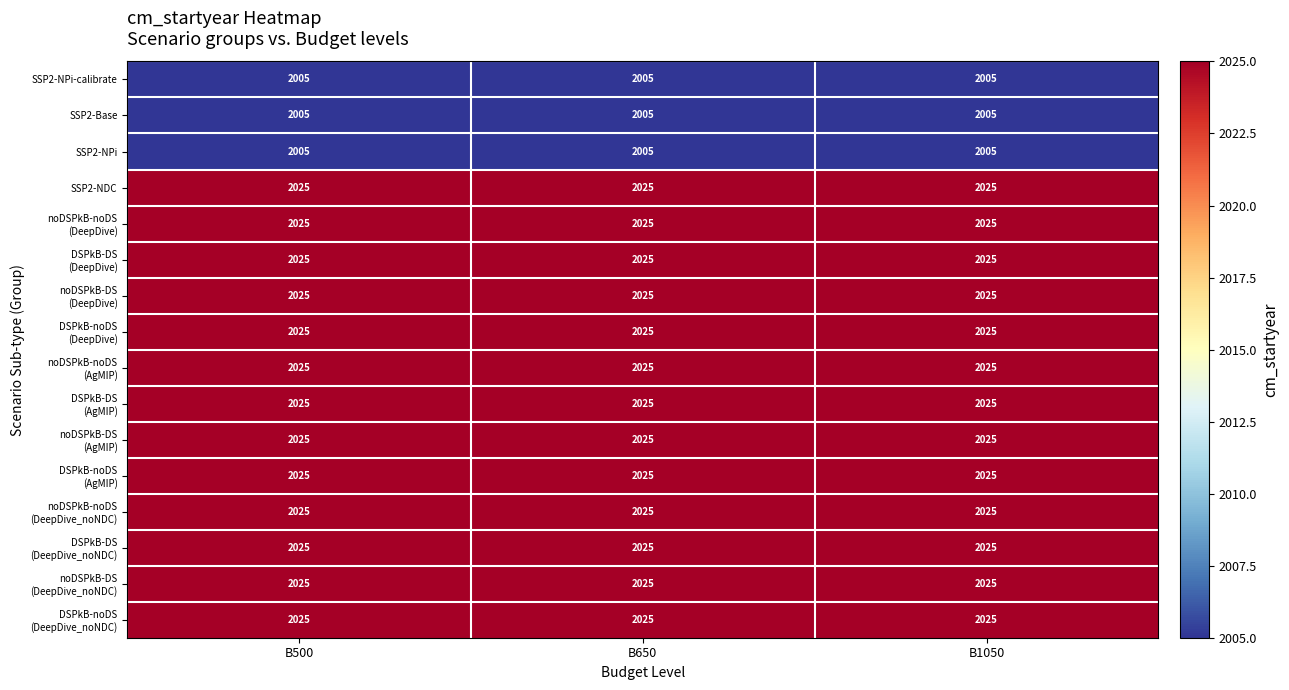

What is the minimum value for SSP2-NPi-calibrate?

2005